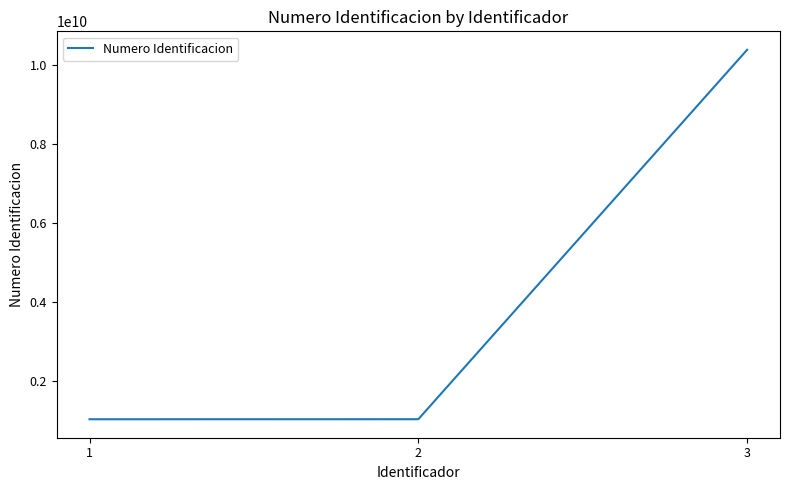

What is the difference between the values at 1 and 2?

894055